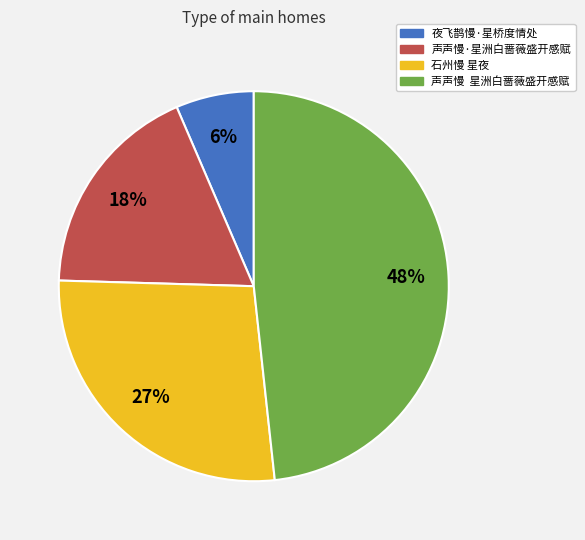

Do 石州慢 星夜 and 声声慢·星洲白蔷薇盛开感赋 together represent more than half of the pie?

No